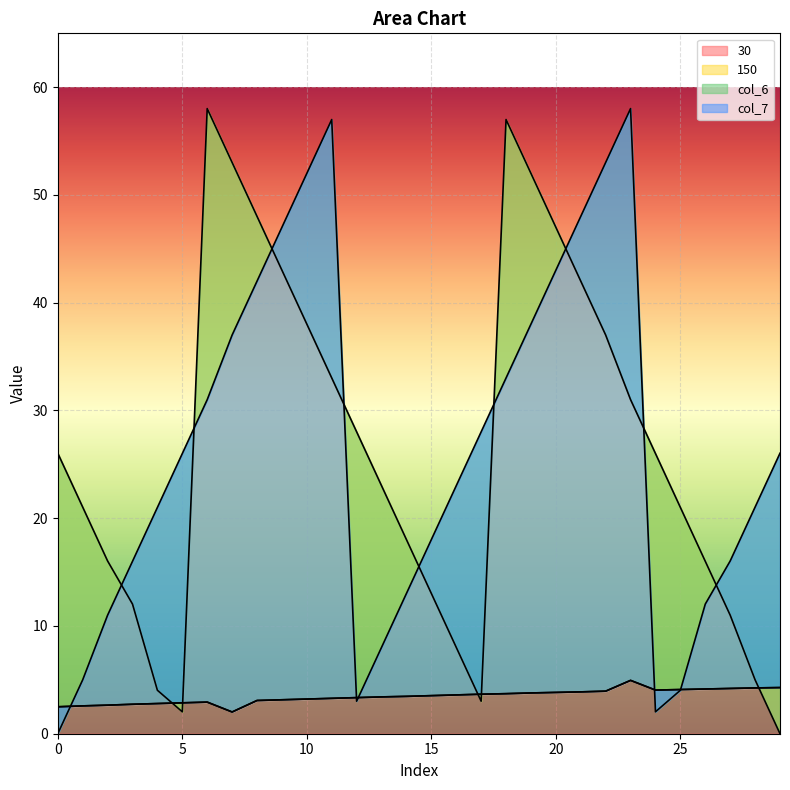

Is it true that 30 equals 4.1 at 25?

True